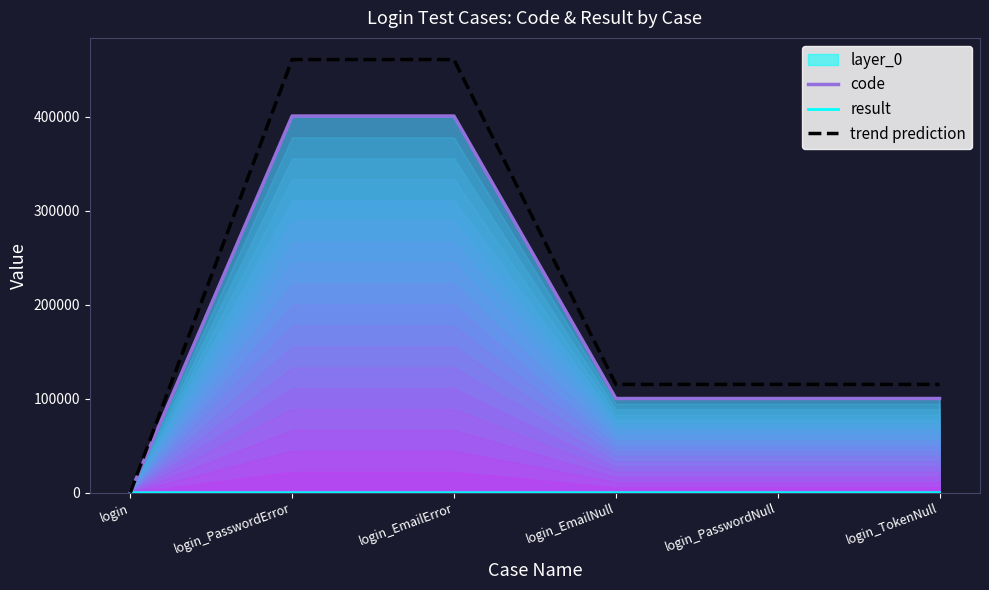

True or false: code and result intersect in this chart.

False